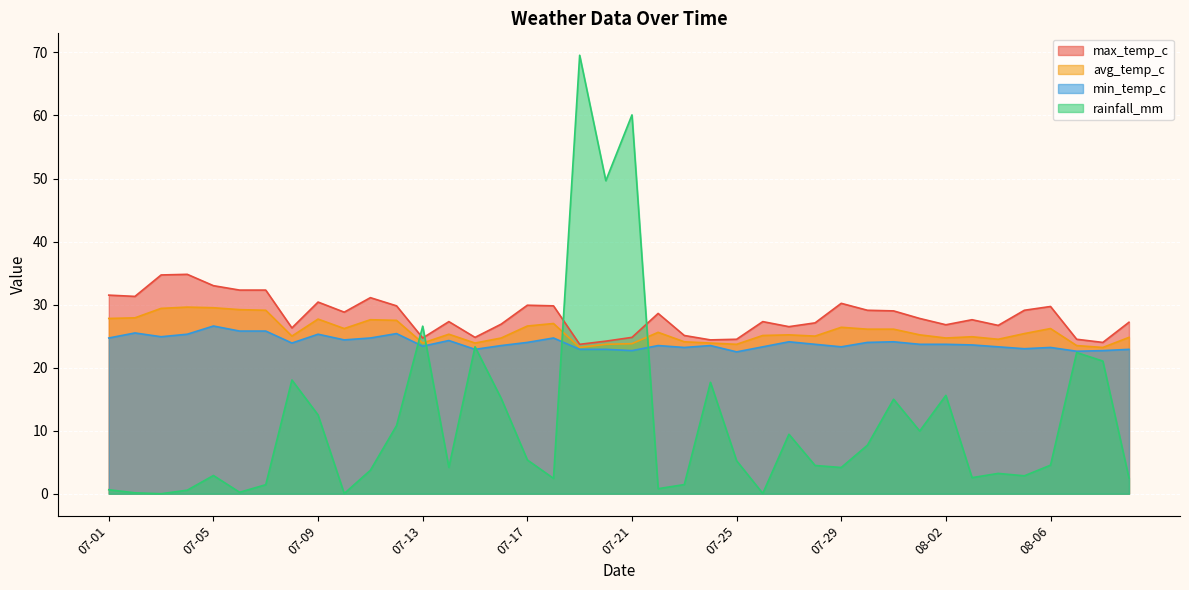

Which series has the largest range (max minus min)?

rainfall_mm